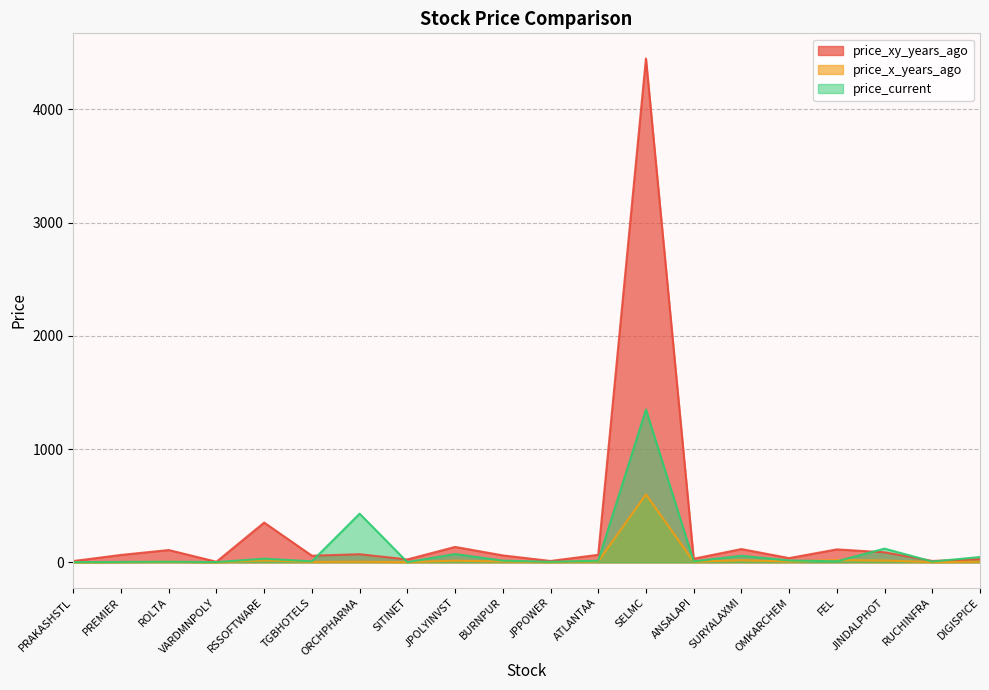

Rank the series by their average value, from lowest to highest.

price_x_years_ago, price_current, price_xy_years_ago